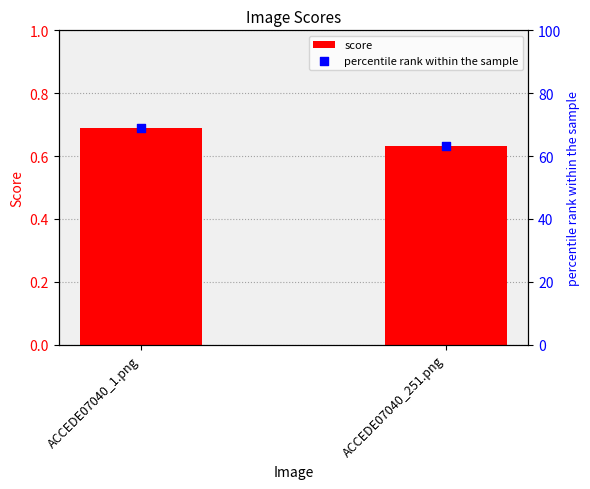

At which category is the sum across all series the highest?

ACCEDE07040_1.png